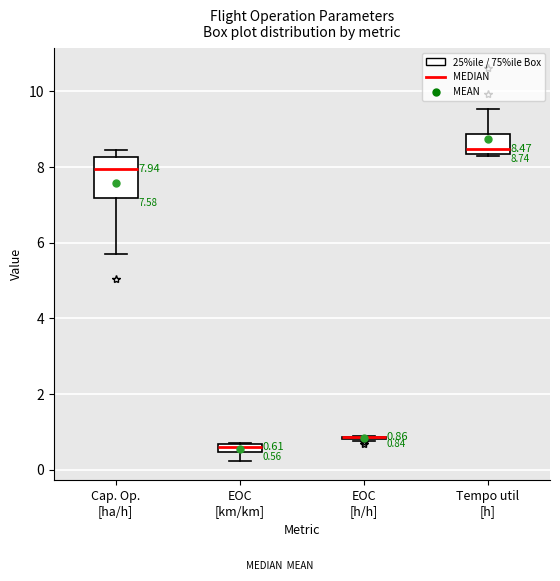

Comparing the boxes themselves (not the whiskers), which one is the tallest?

Cap. Op. [ha/h]